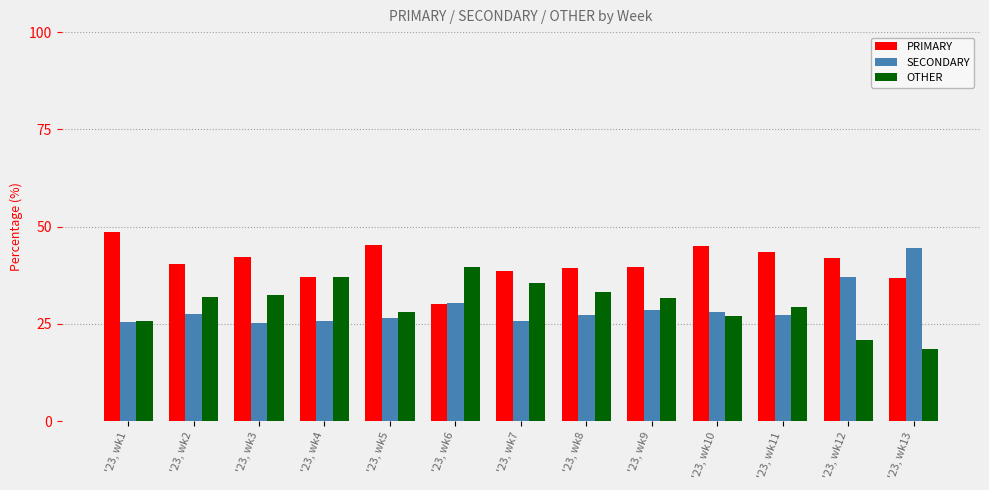

What are all the series names shown in the legend?

PRIMARY, SECONDARY, OTHER